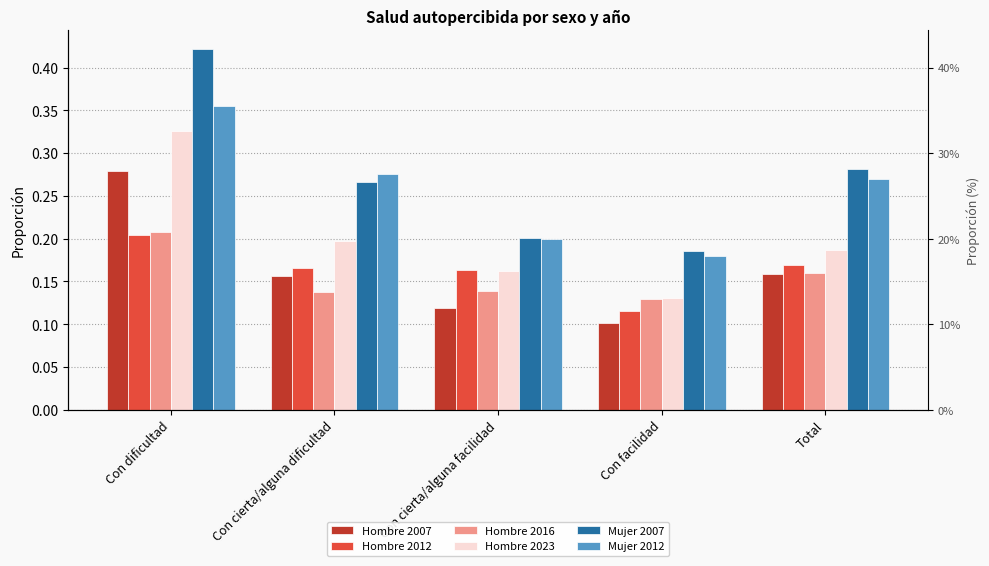

What is the greatest value displayed?

0.4